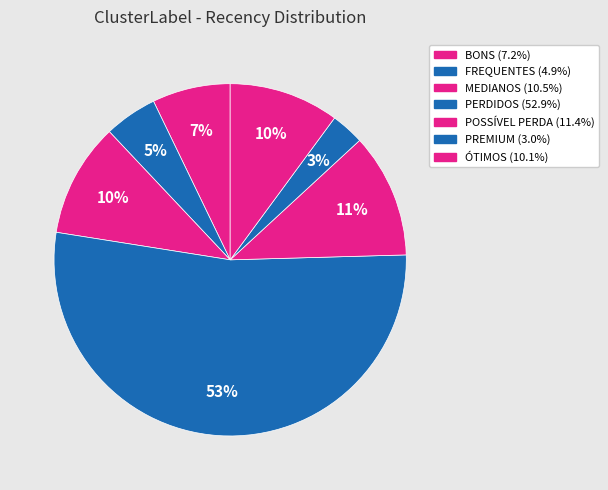

The BONS slice represents 7% of the pie. True or false?

True